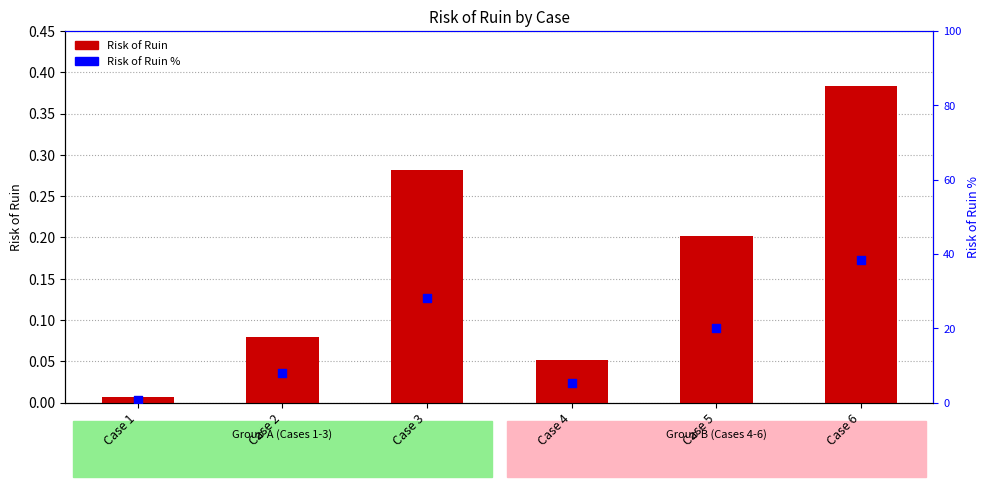

What are all the series names shown in the legend?

Risk of Ruin, Risk of Ruin %